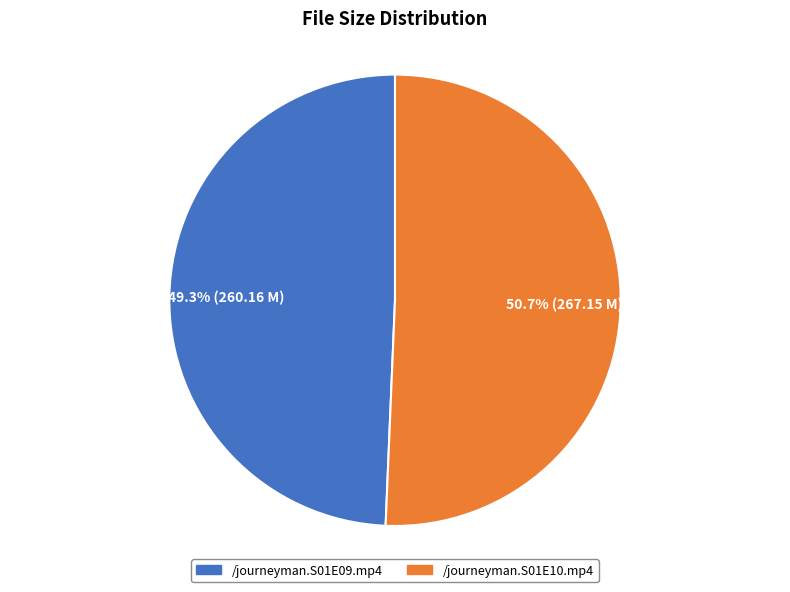

To the nearest percent, what is the average slice percentage?

50%